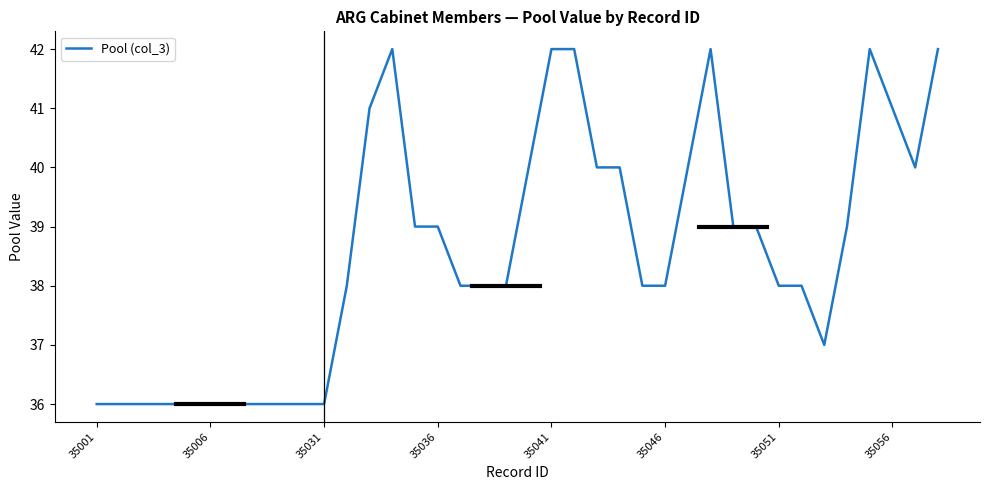

What is the greatest value displayed?

42